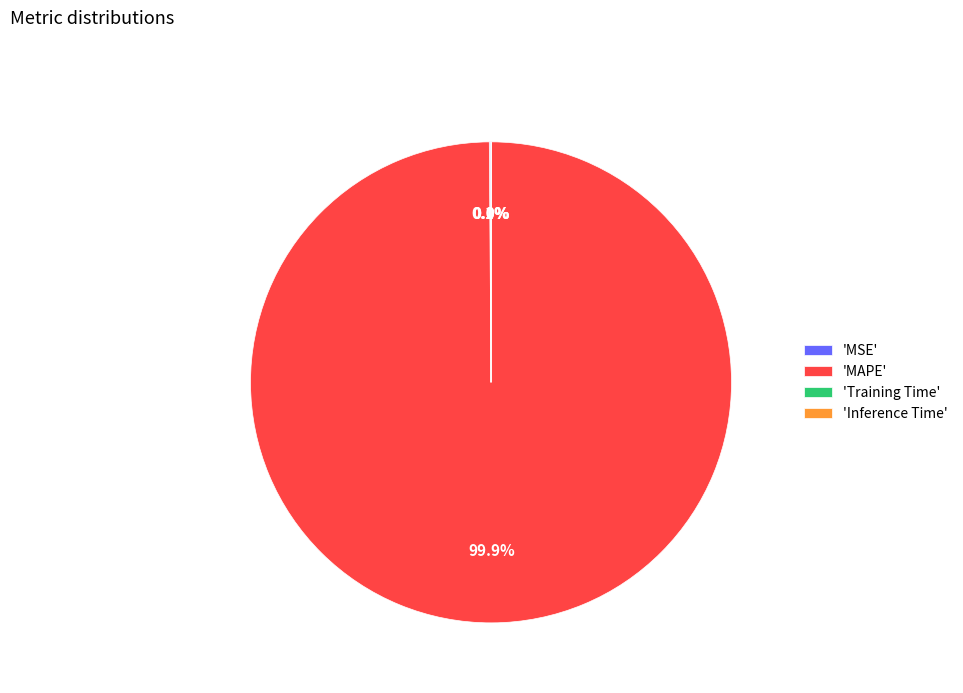

Is there a majority slice in this chart?

Yes